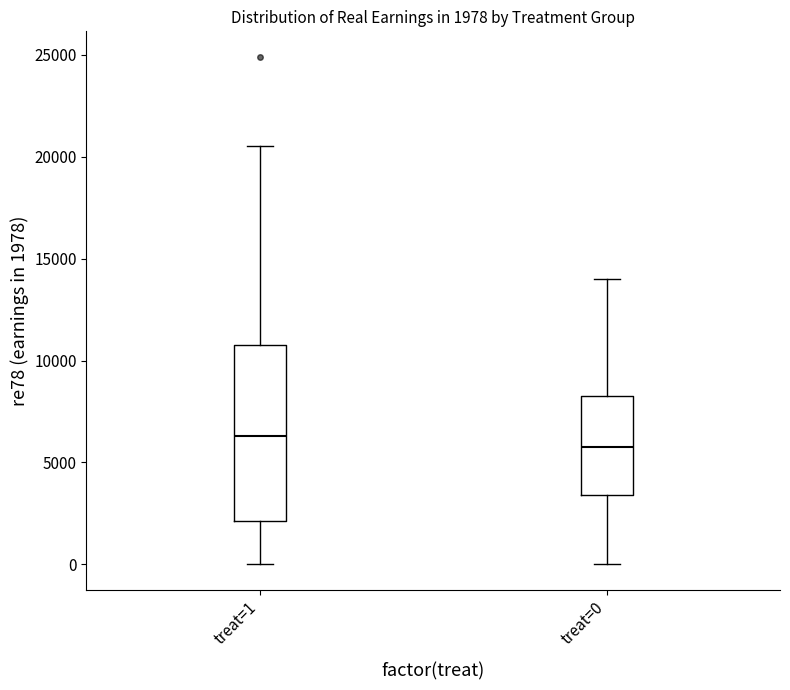

Which box is the tallest, from its lower edge to its upper edge?

treat=1